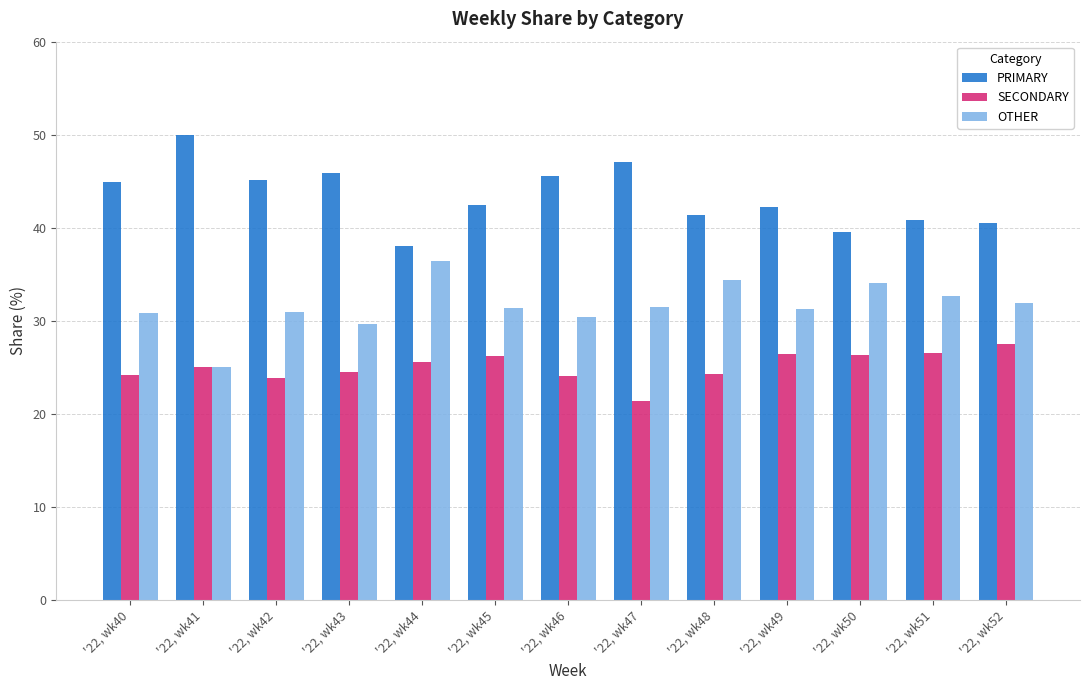

What is the sum of all OTHER values?

410.6